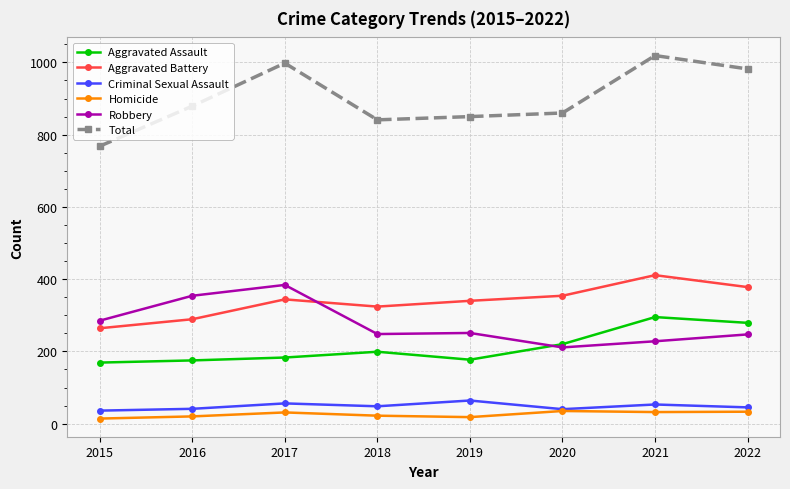

At how many categories does at least one series exceed 520?

8